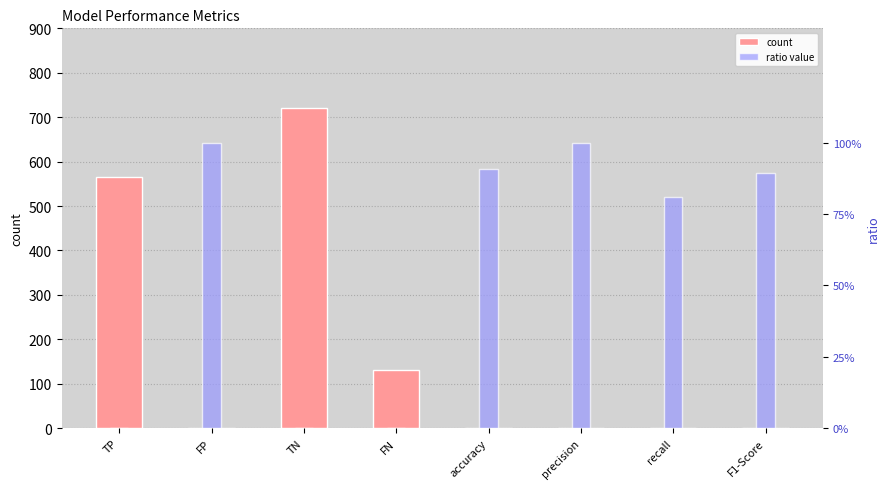

Rank the series at F1-Score from highest to lowest value.

ratio value, count